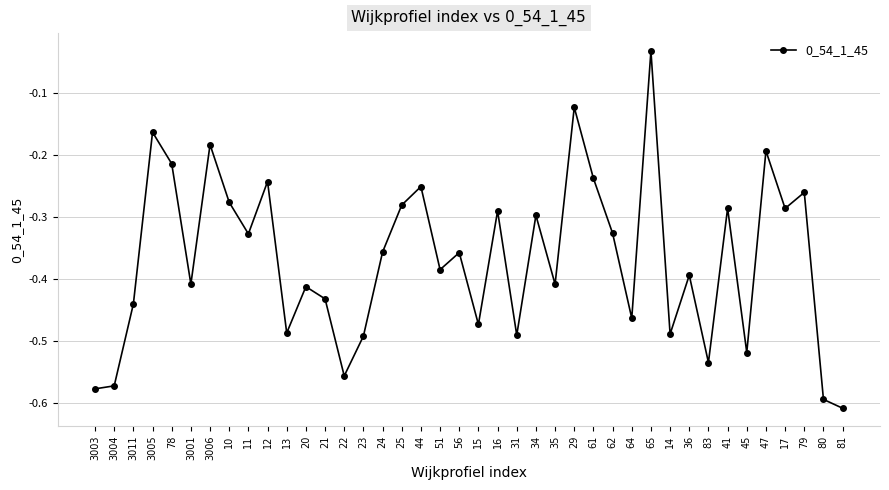

True or false: the data has more than 0 interior local peaks.

True